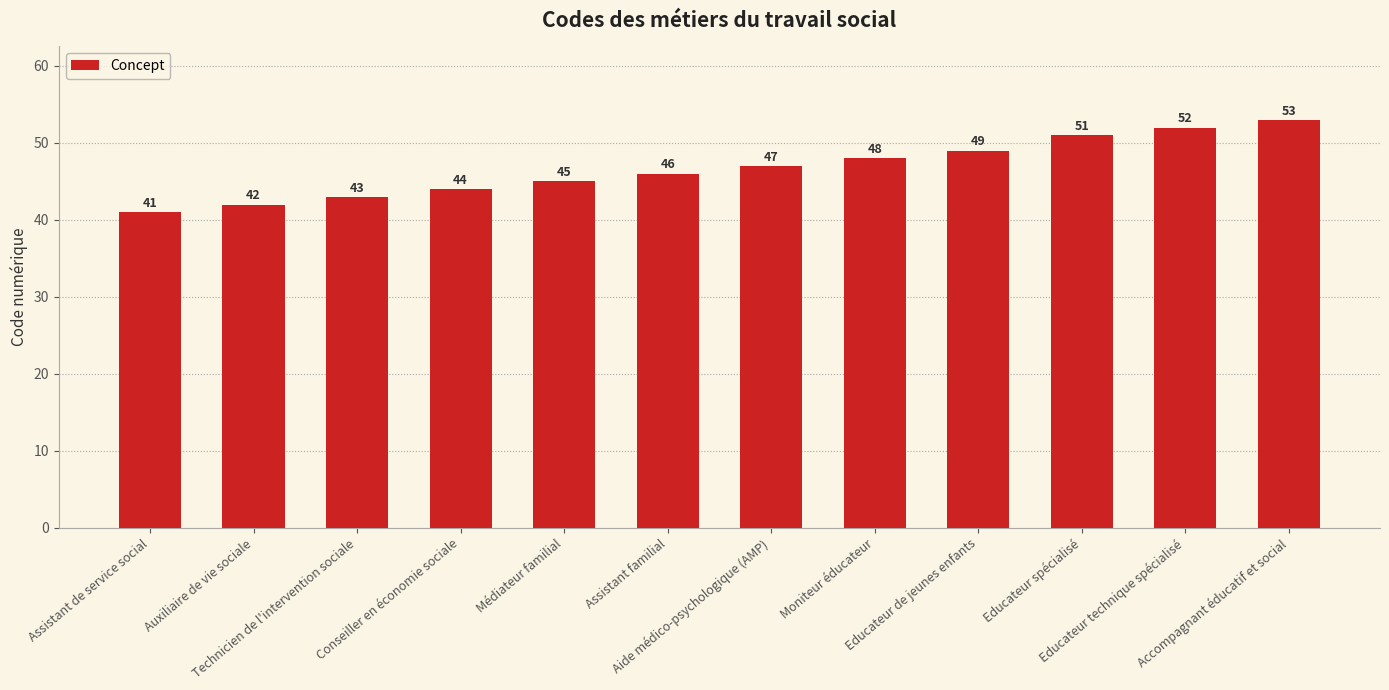

What is the smallest value displayed?

41